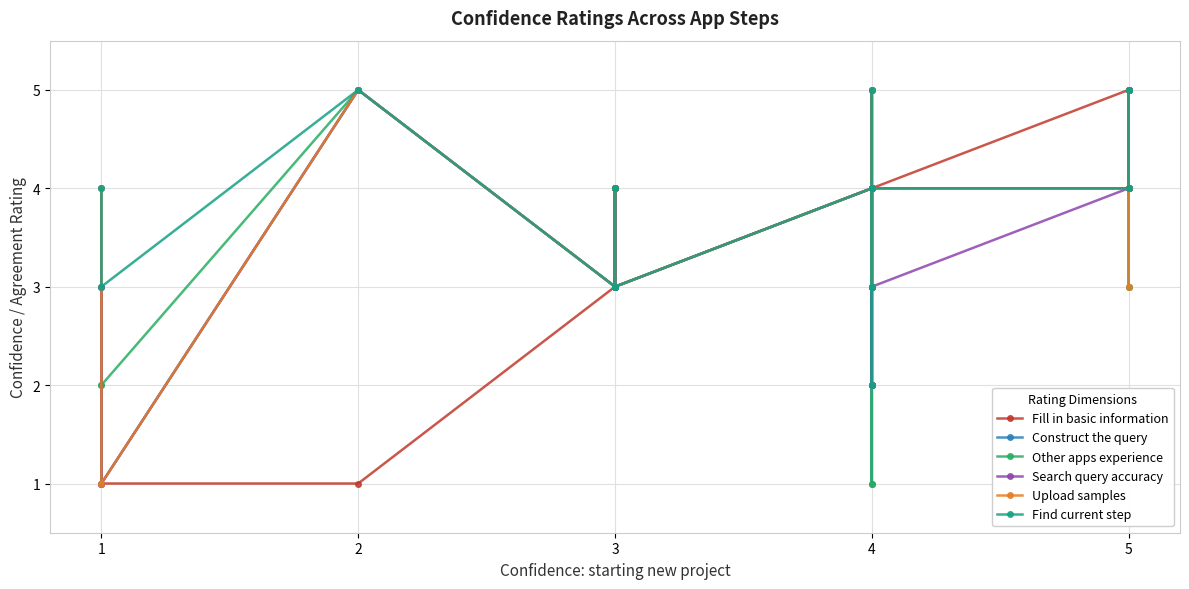

After their last crossing, which series has the higher values: Construct the query or Upload samples?

Upload samples